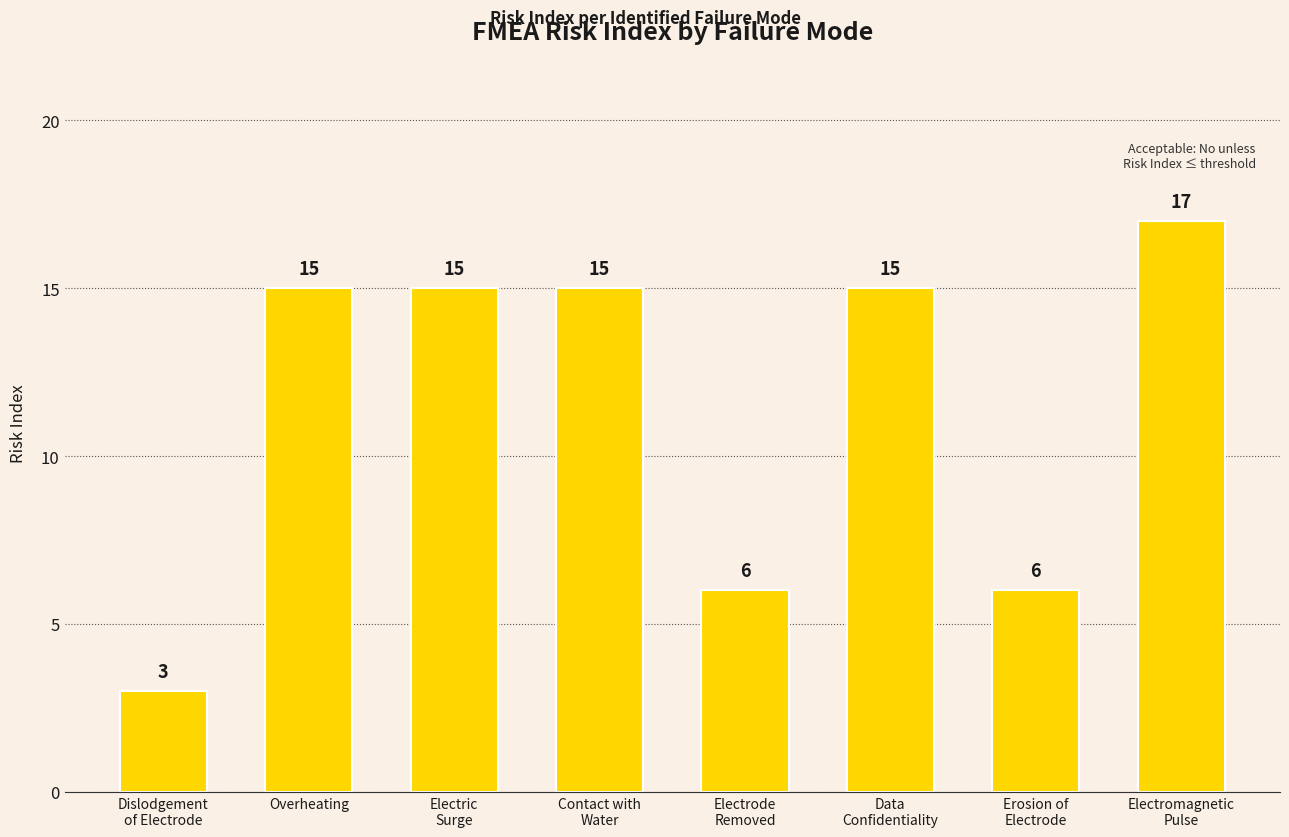

Are the bars horizontal?

No